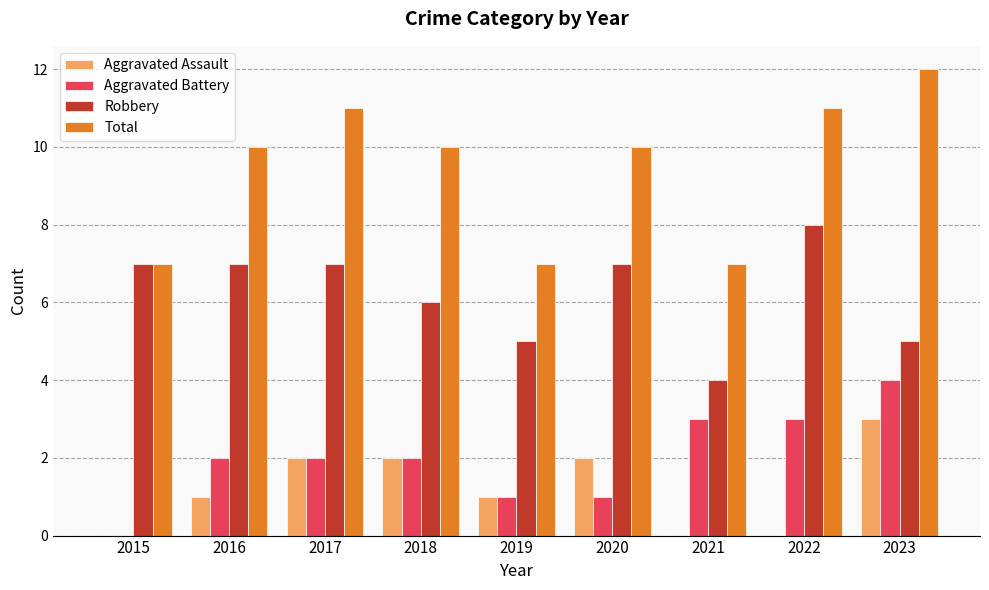

The Aggravated Battery series shows 1 at 2016. True or false?

False